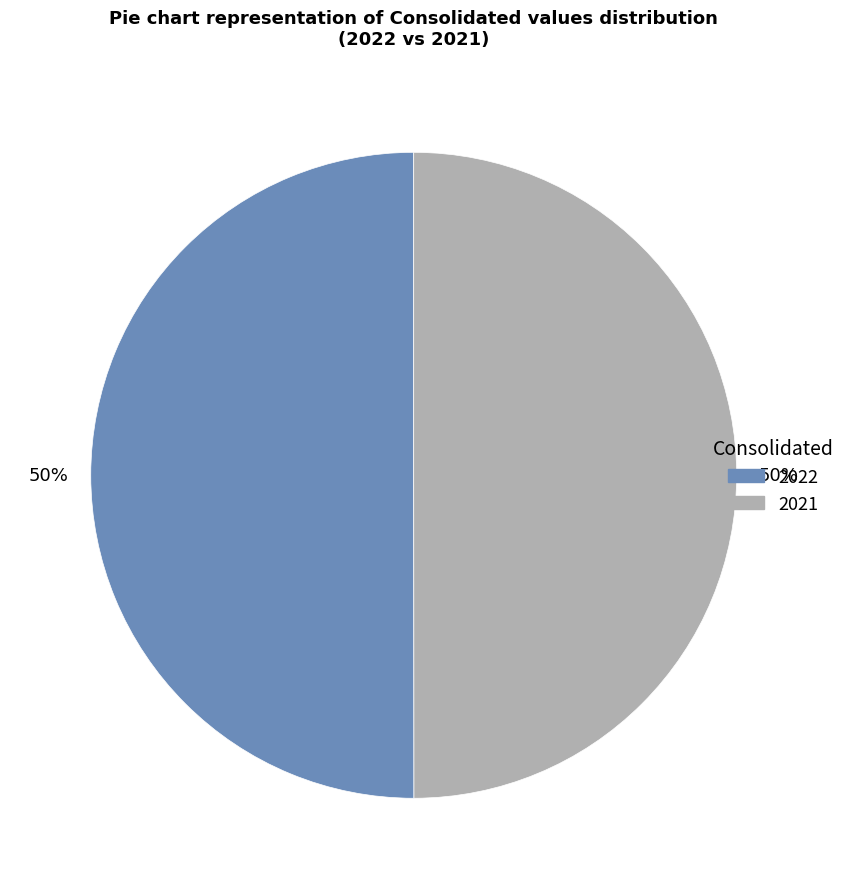

What is the ratio of the value at 2022 to the value at 2021?

1.0